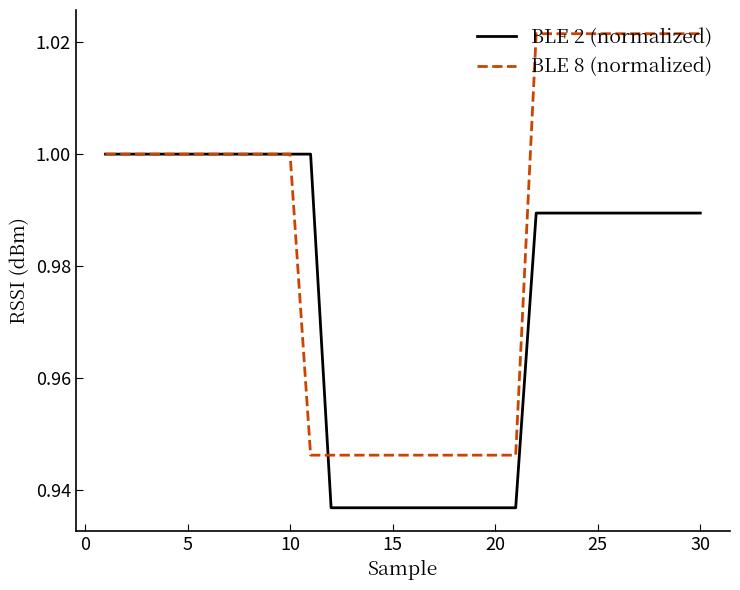

Which series has the largest total across all categories?

BLE 8 (normalized)